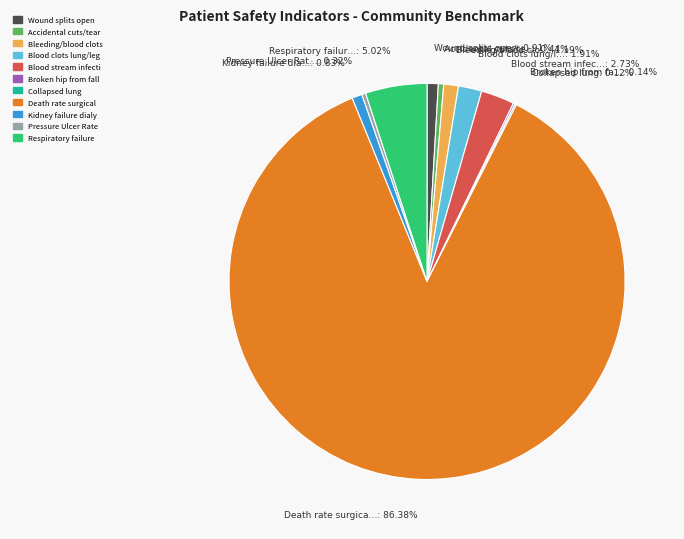

Is there any slice that represents more than half of the pie?

Yes